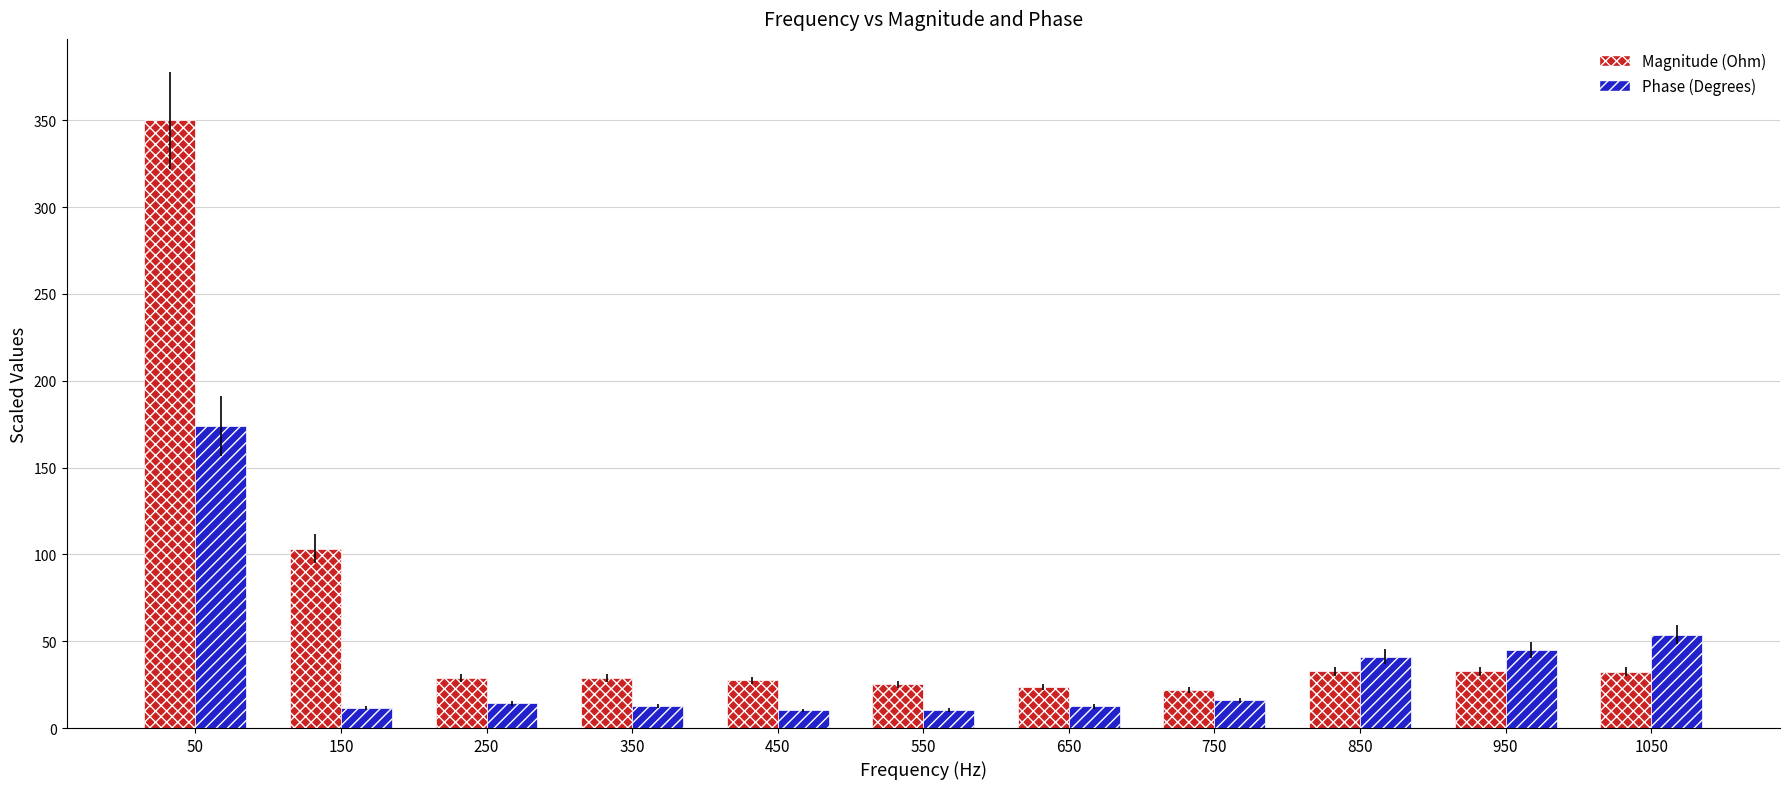

Is it true that Magnitude (Ohm) equals 29.0 at 250?

True